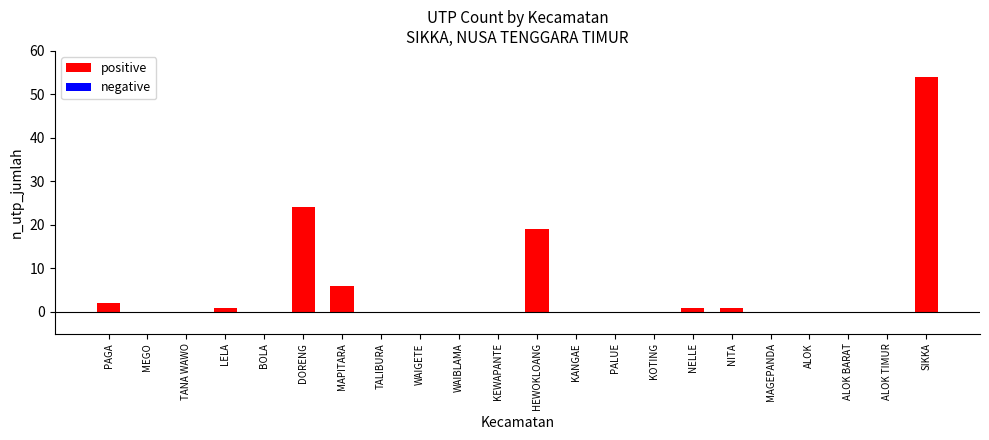

At which label is the value closest to 27?

DORENG